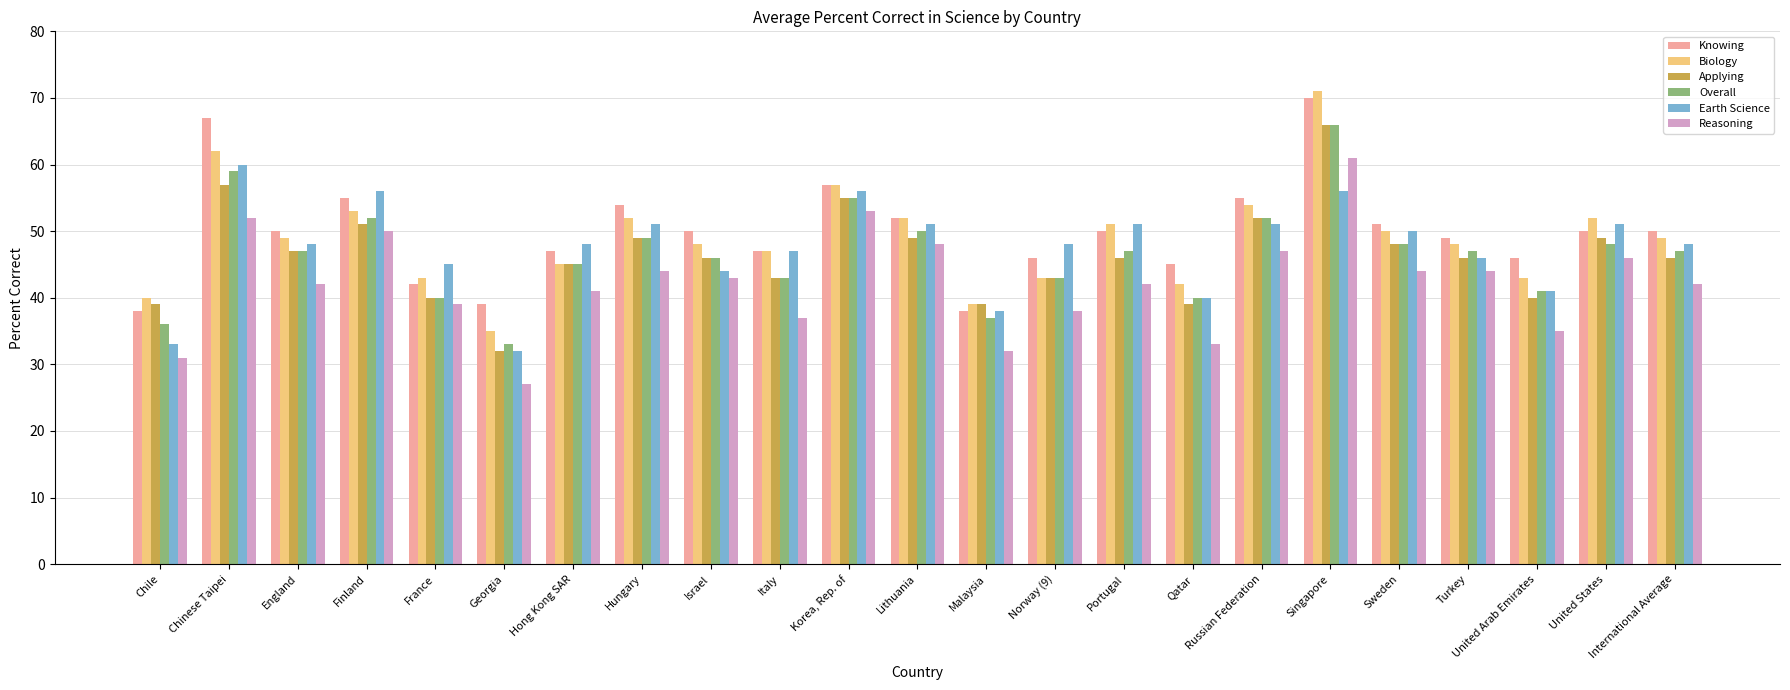

At how many categories does at least one series exceed 70?

1